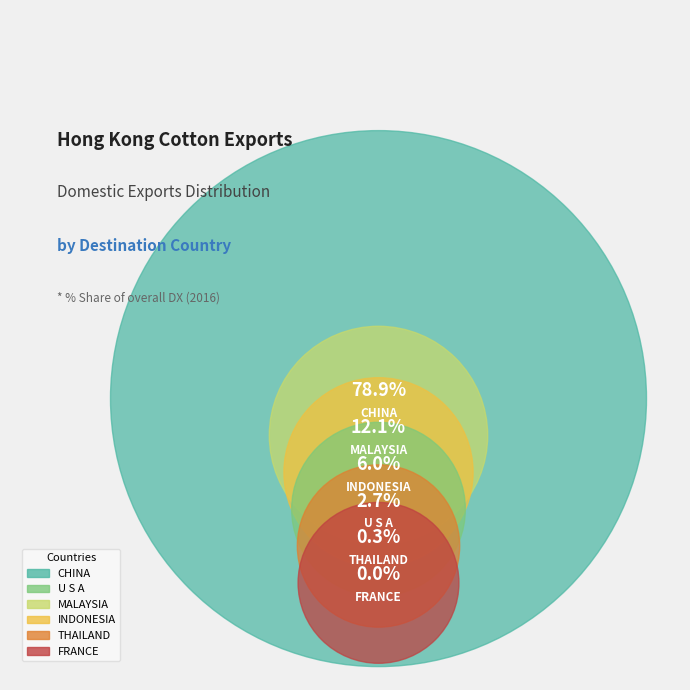

True or false: THAILAND accounts for 8% of the total.

False